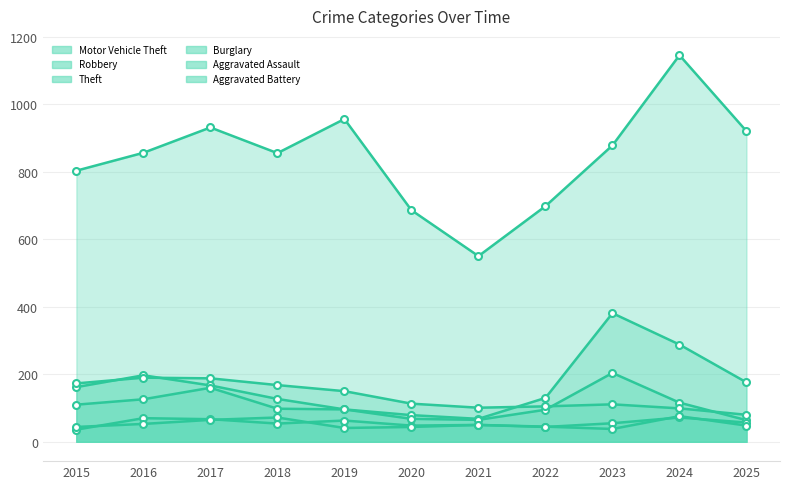

In Burglary, how many points are lower than both neighbors (excluding endpoints)?

1